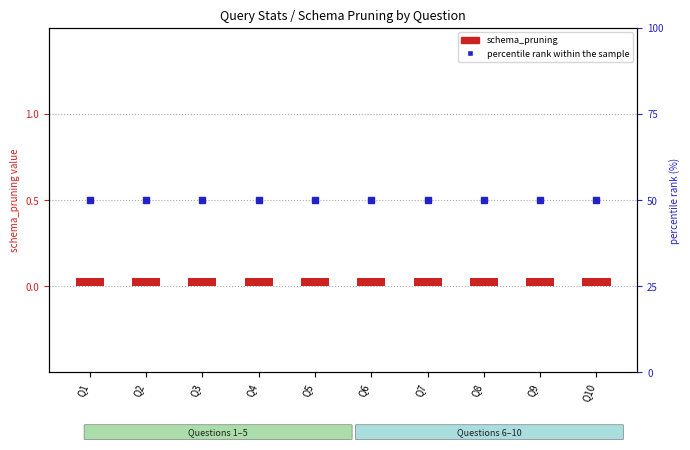

What is the approximate value of schema_pruning at Q10?

0.1